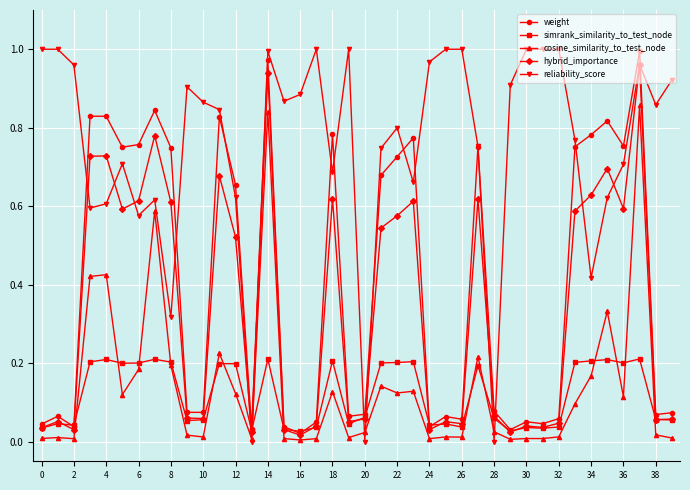

True or false: reliability_score has more than 1 points higher than both neighbors.

True